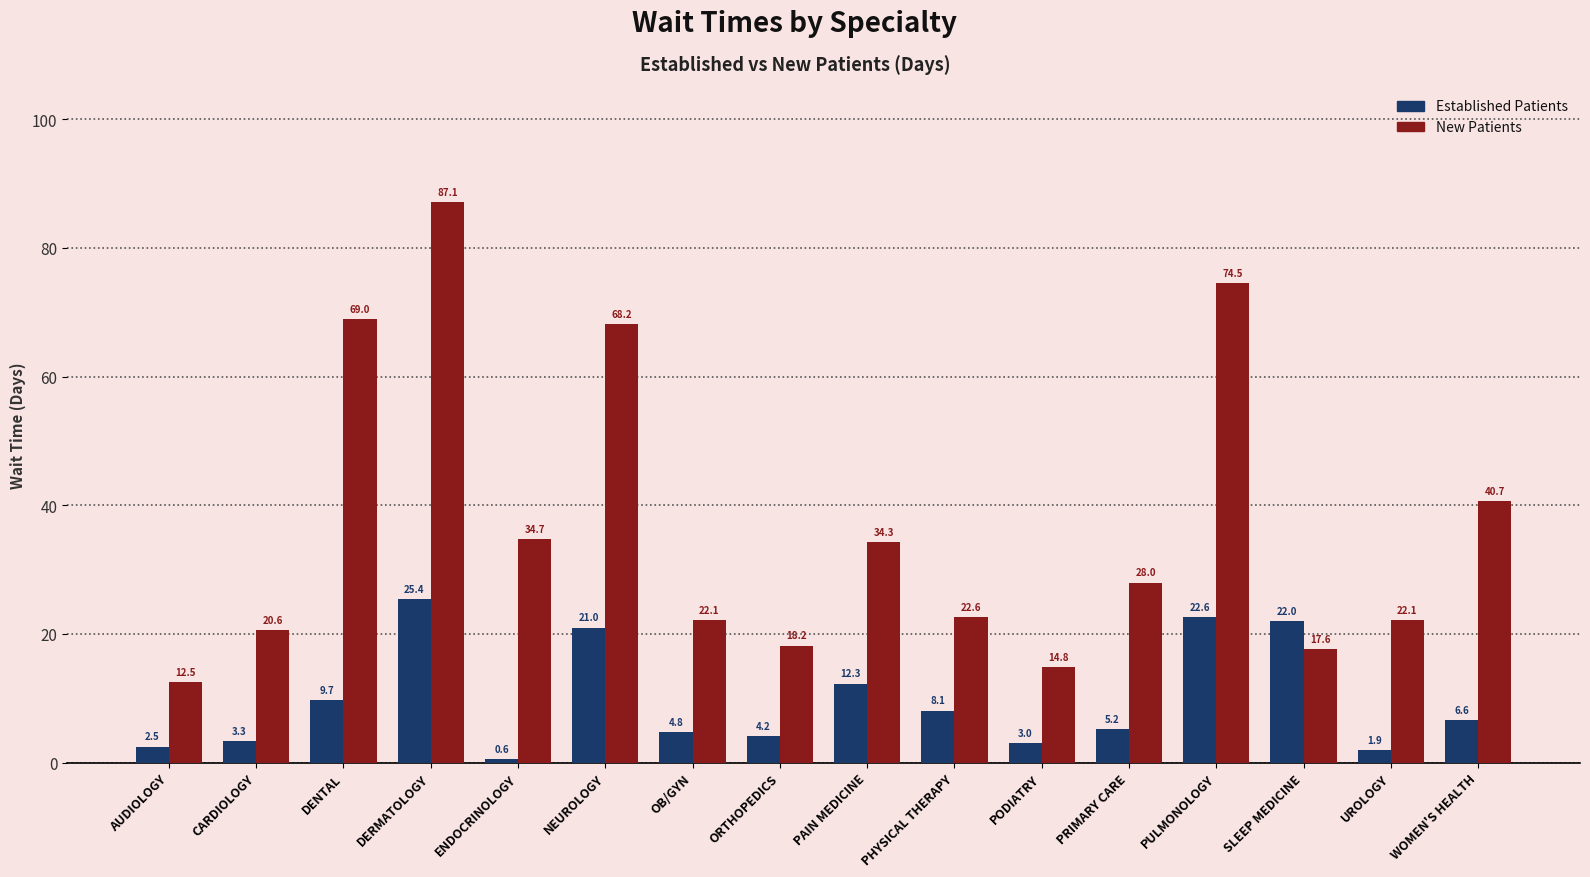

What position from the right is SLEEP MEDICINE?

3